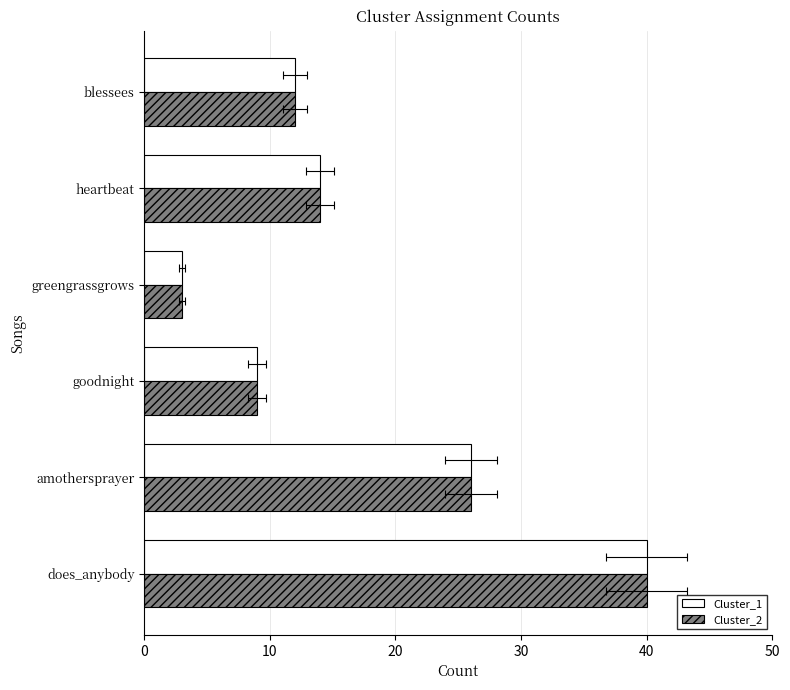

What is the minimum value for Cluster_1?

3